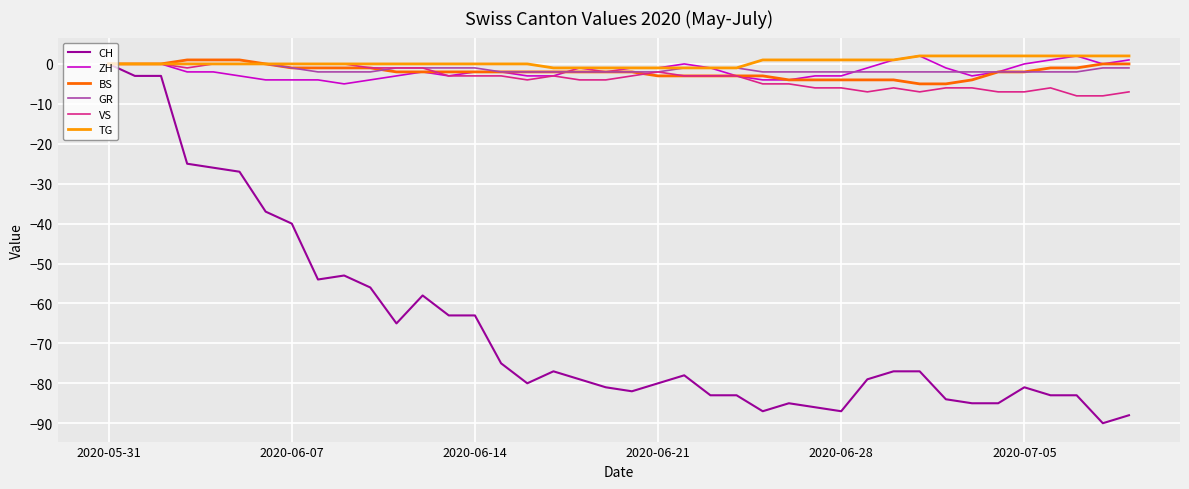

Which series has the largest range (max minus min)?

CH